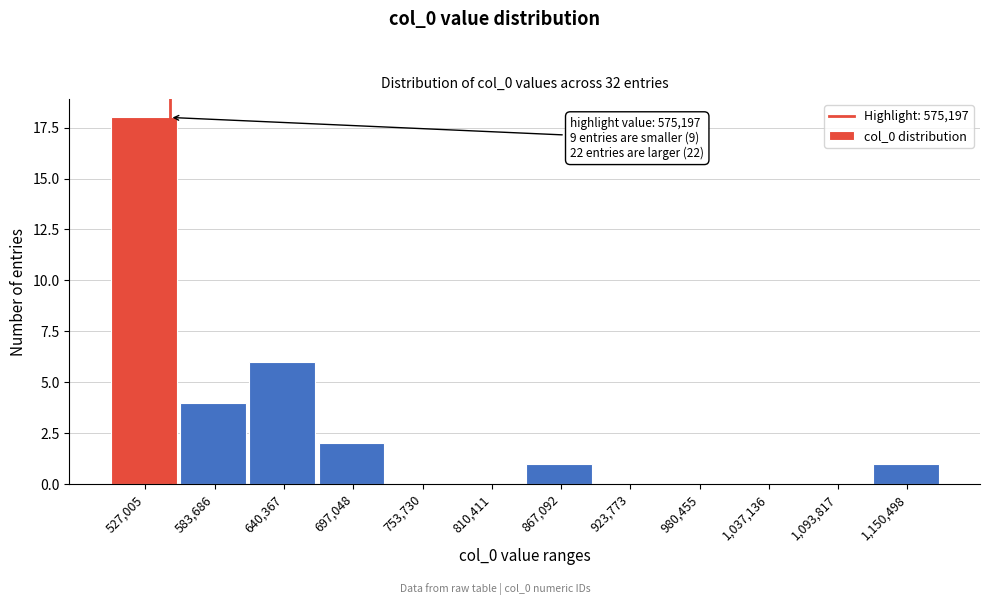

Reading left to right, list all the values displayed in this chart.

527,005=18	583,686=4	640,367=6	697,048=2	753,730=0	810,411=0	867,092=1	923,773=0	980,455=0	1,037,136=0	1,093,817=0	1,150,498=1